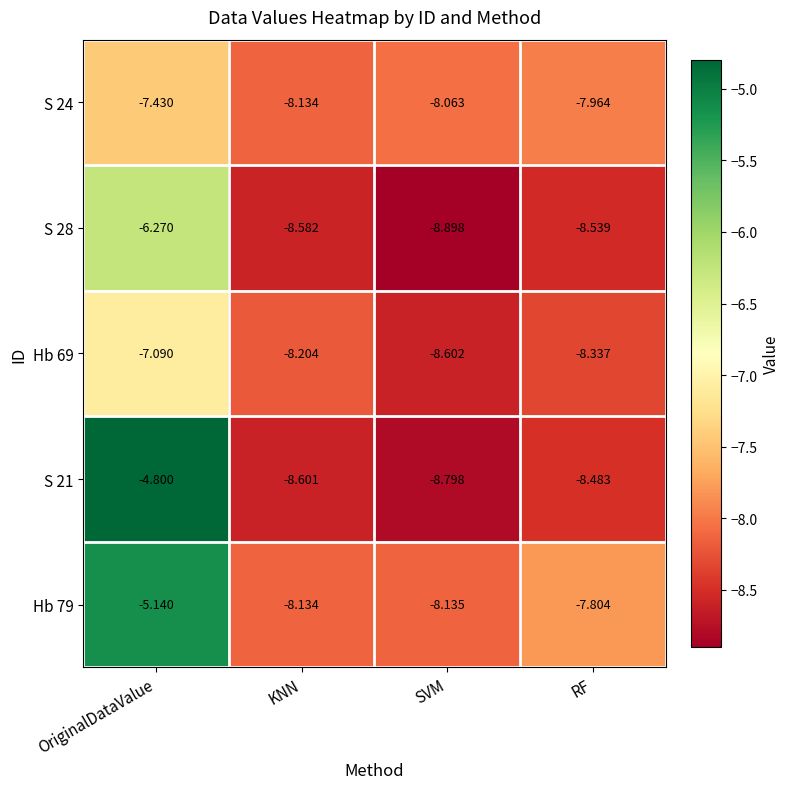

List the labels in order of Hb 79 value, largest first.

OriginalDataValue, RF, KNN, SVM